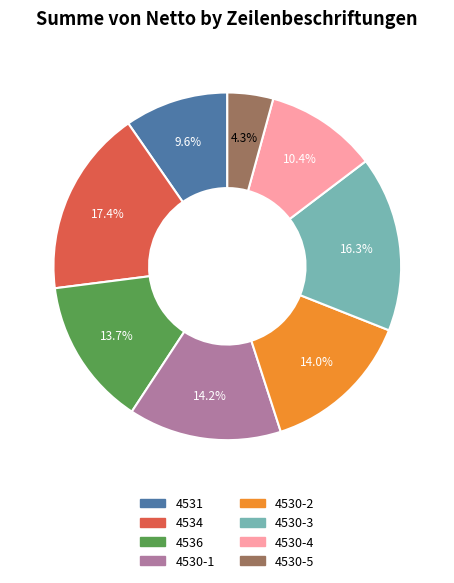

What portion of the pie excludes 4530-3?

83.7%